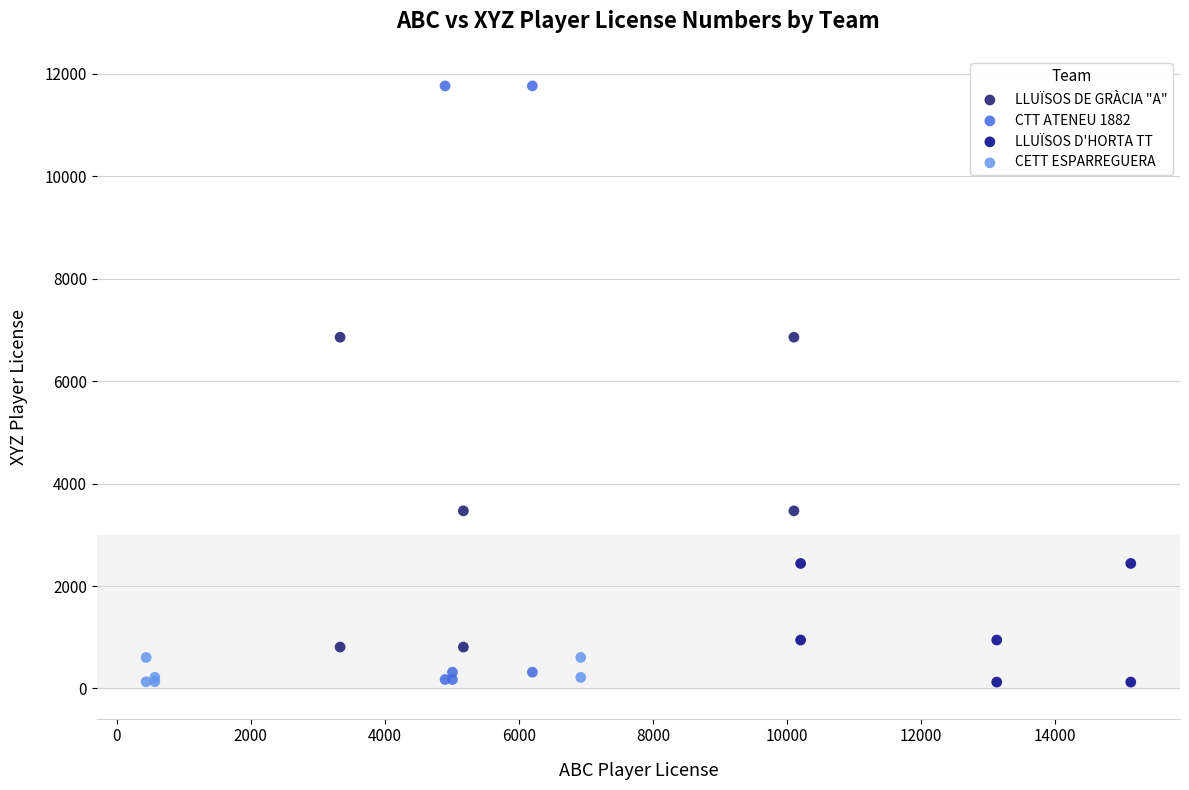

Which series contains the highest Y value?

CTT ATENEU 1882